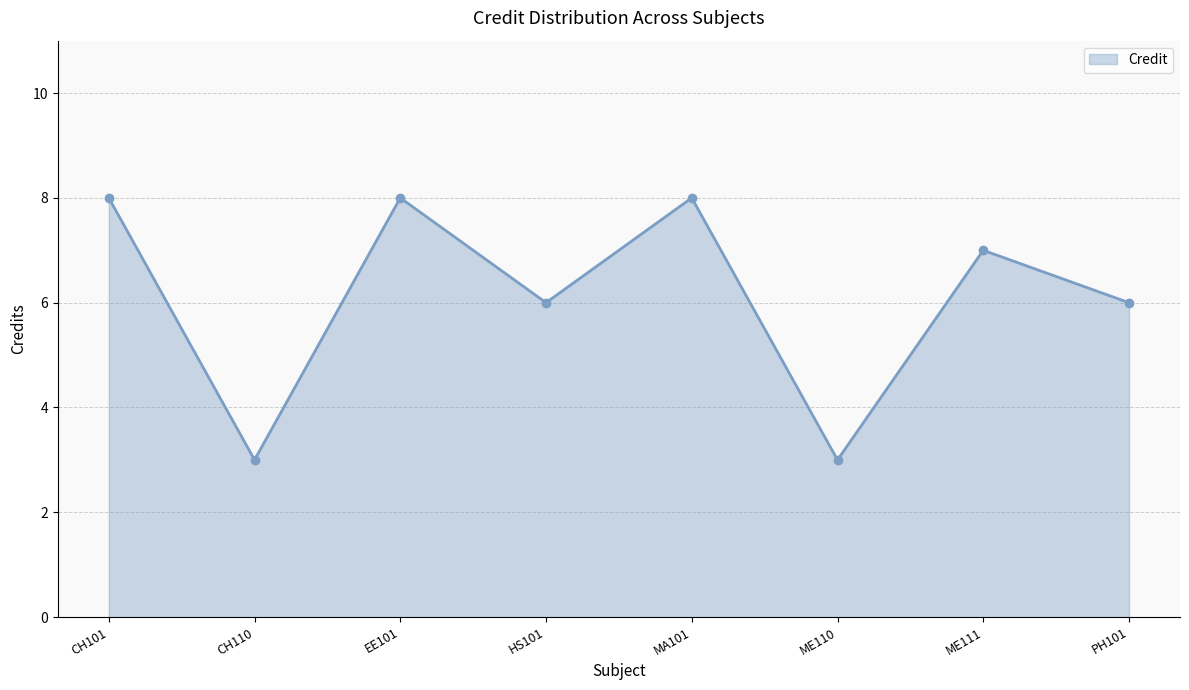

The value at CH110 is 1. True or false?

False